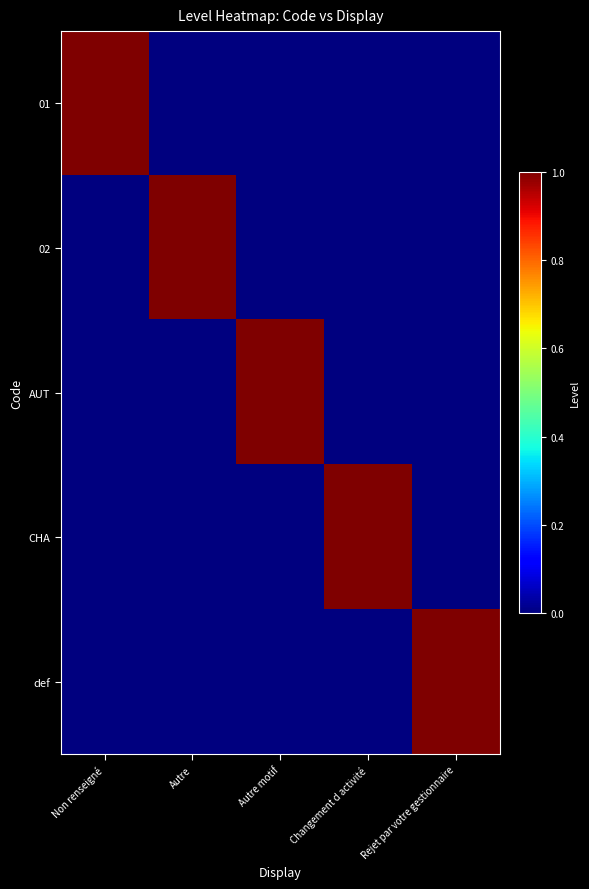

Reading right to left, what are all the values shown in this chart?

01: Rejet par votre gestionnaire=0	Changement d activité=0	Autre motif=0	Autre=0	Non renseigné=1
02: Rejet par votre gestionnaire=0	Changement d activité=0	Autre motif=0	Autre=1	Non renseigné=0
AUT: Rejet par votre gestionnaire=0	Changement d activité=0	Autre motif=1	Autre=0	Non renseigné=0
CHA: Rejet par votre gestionnaire=0	Changement d activité=1	Autre motif=0	Autre=0	Non renseigné=0
def: Rejet par votre gestionnaire=1	Changement d activité=0	Autre motif=0	Autre=0	Non renseigné=0